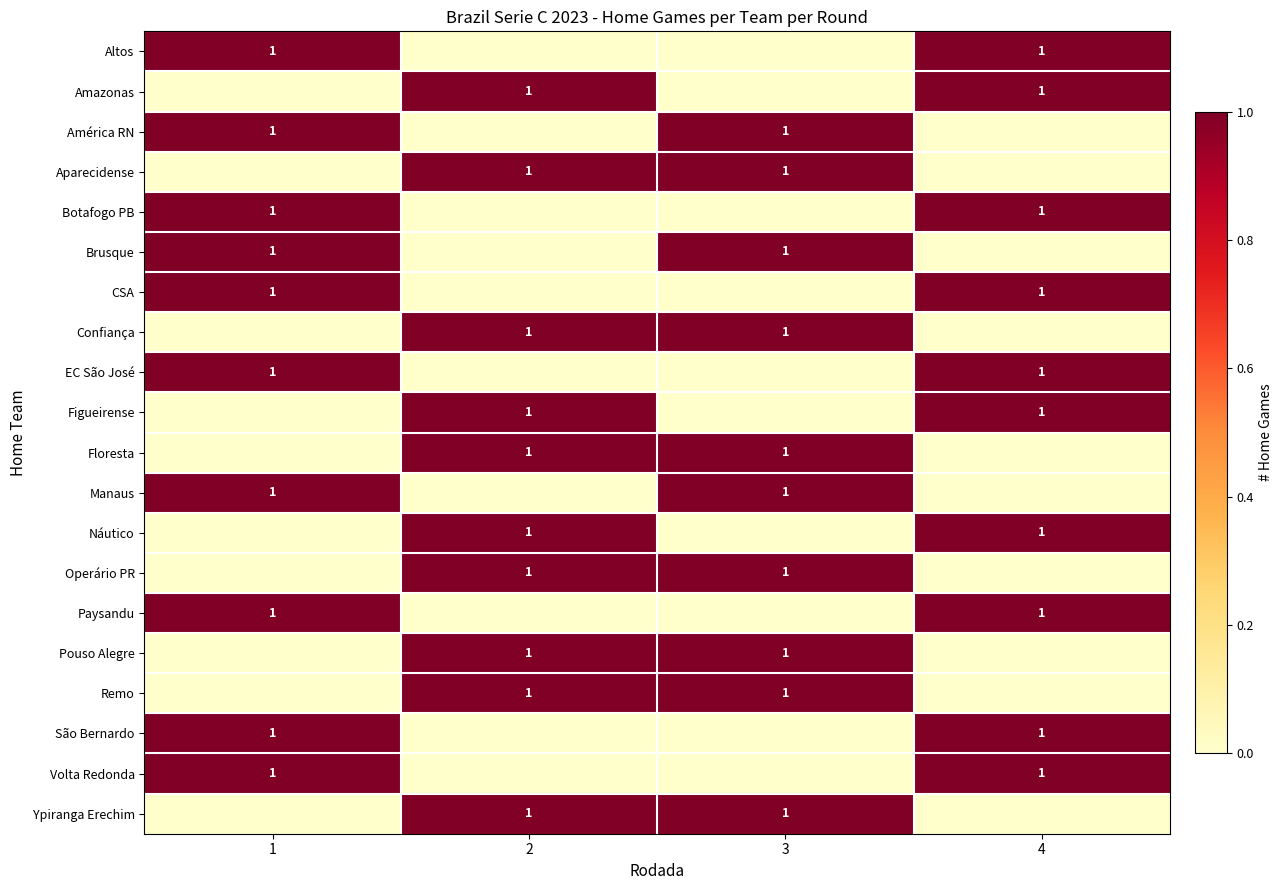

At which category does the chart reach its minimum across all series?

2